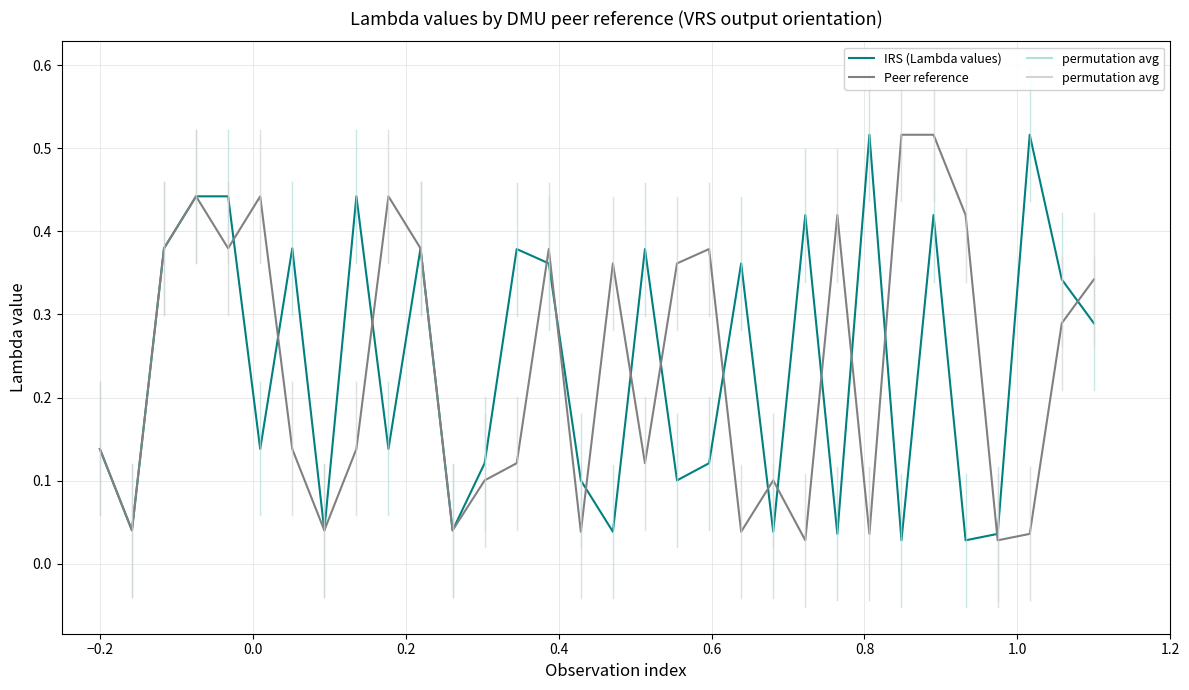

How many lines are shown in the chart?

2